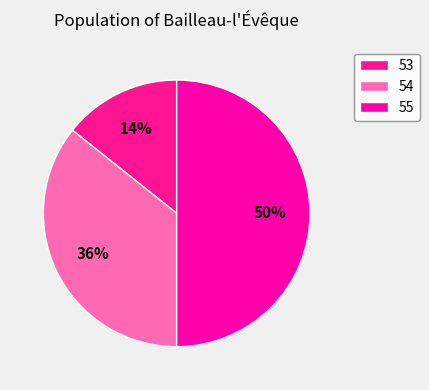

Does 54 account for over 50% of the chart?

No